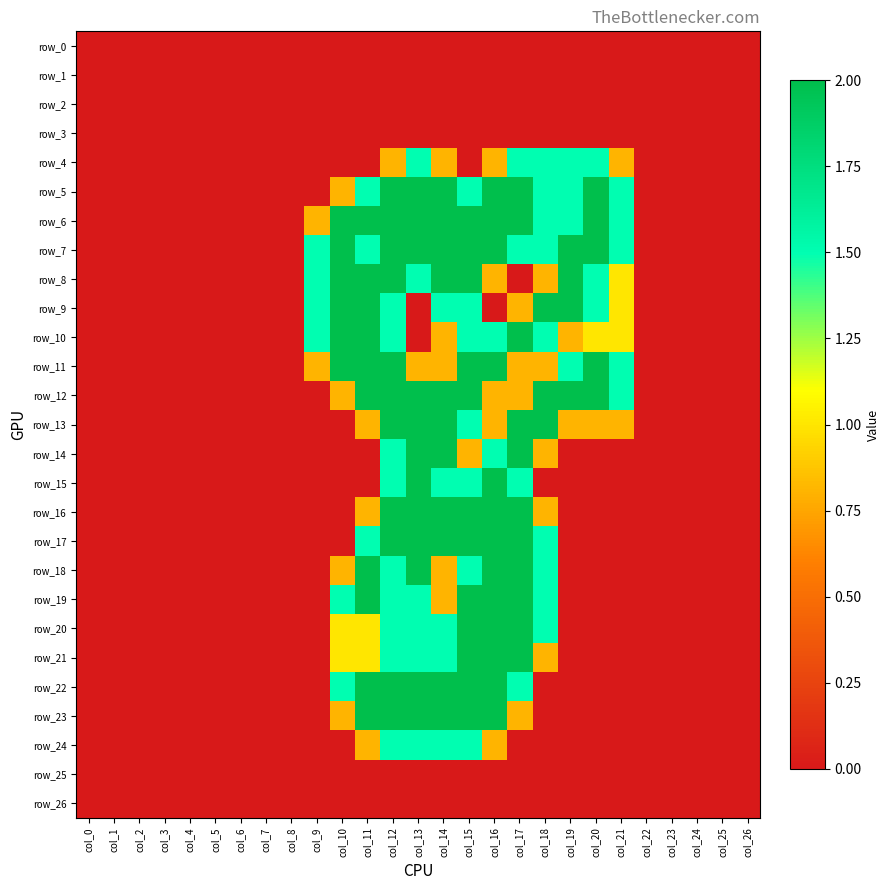

List the series in order of their peak value, highest first.

row_5, row_6, row_7, row_8, row_9, row_10, row_11, row_12, row_13, row_14, row_15, row_16, row_17, row_18, row_19, row_20, row_21, row_22, row_23, row_4, row_24, row_0, row_1, row_2, row_3, row_25, row_26